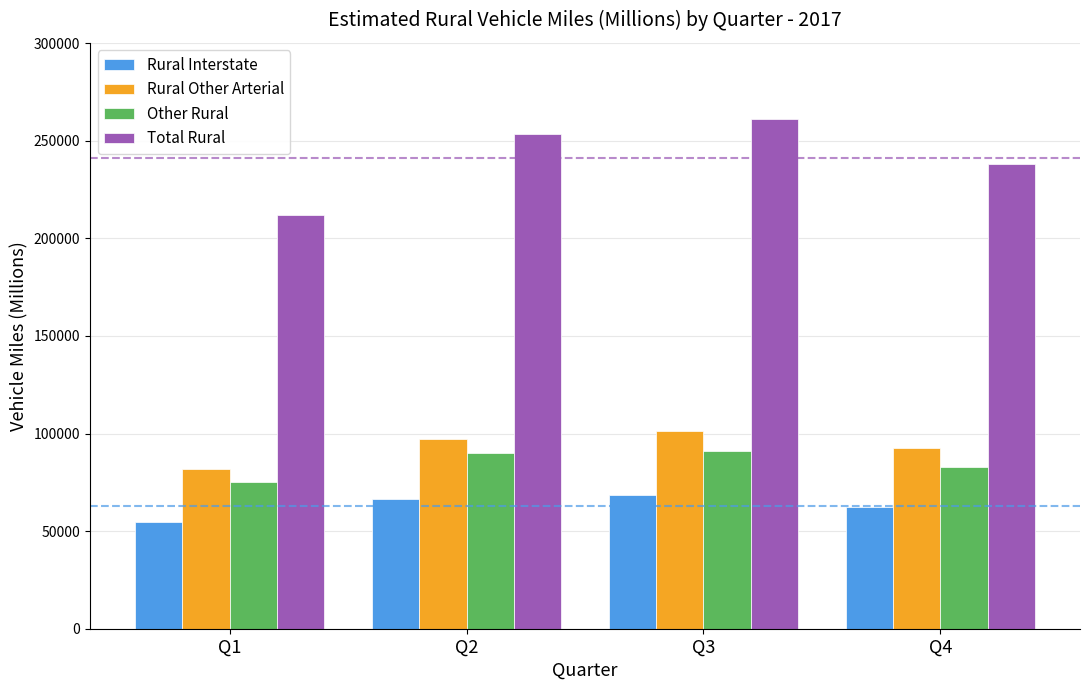

How many groups of bars are there?

4